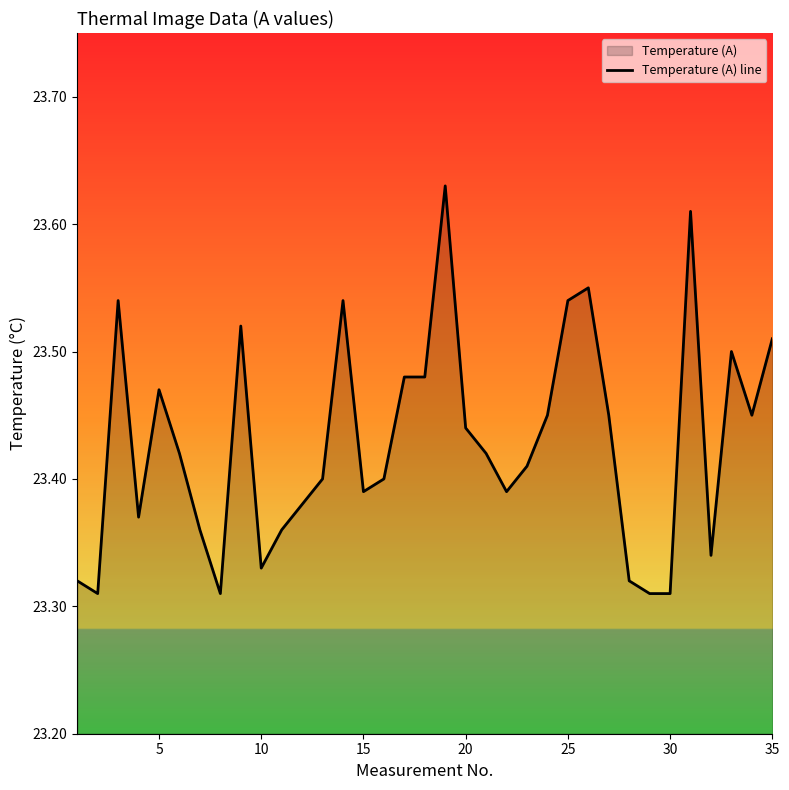

What is the average value?

23.4